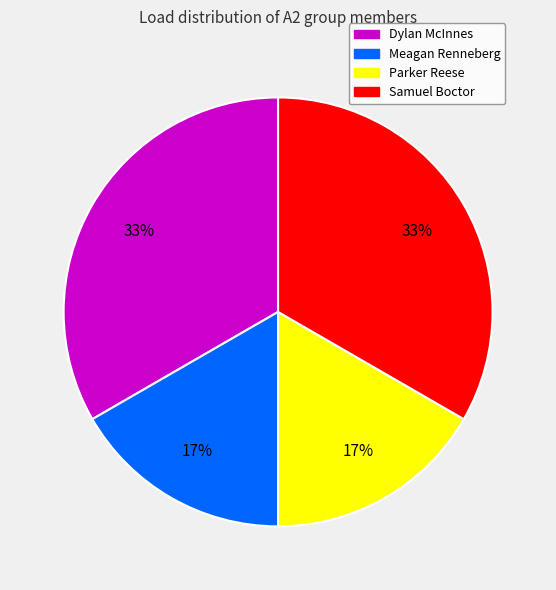

Between Dylan McInnes and Meagan Renneberg, which is larger?

Dylan McInnes